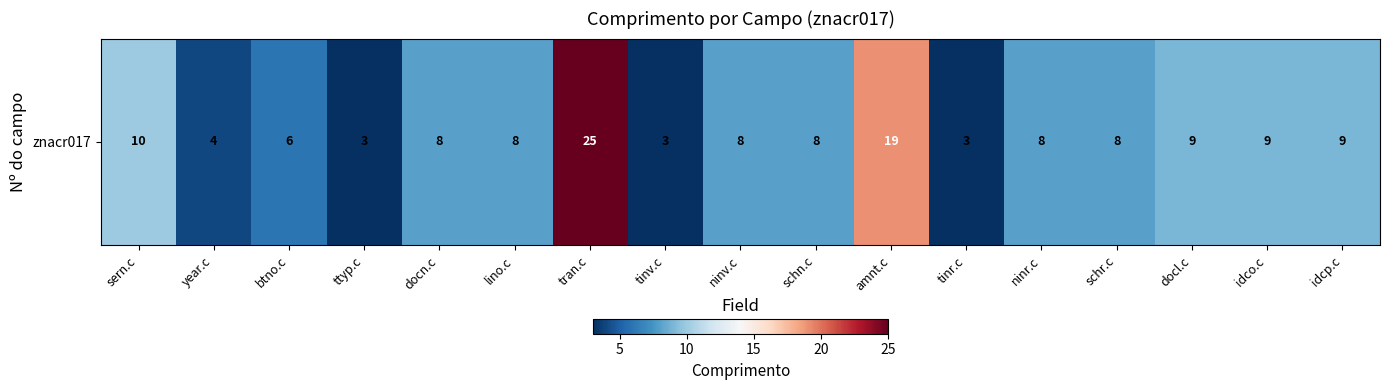

What is the difference between the maximum and minimum values?

22